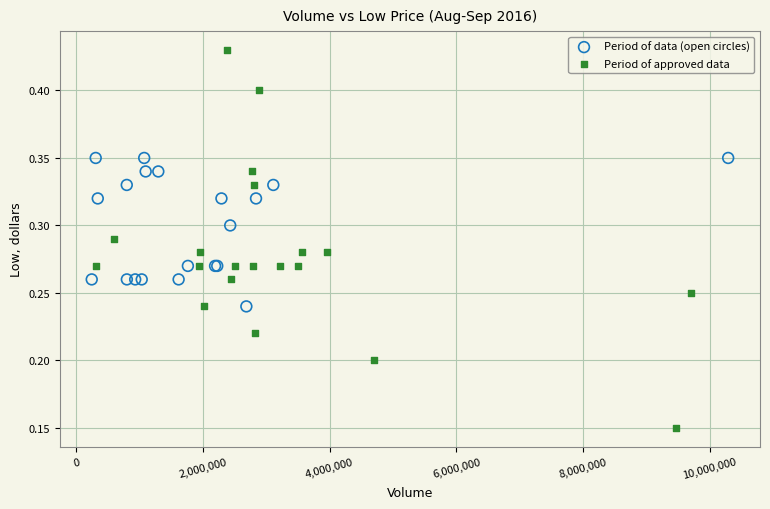

Which series reaches the maximum Y coordinate?

Period of approved data